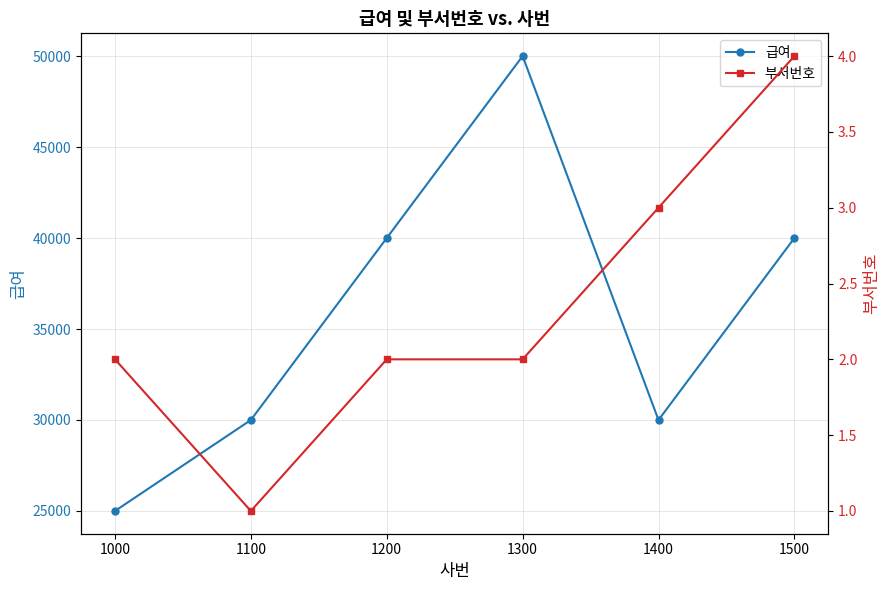

Reading left to right, extract all data points from this chart.

급여: 25000	30000	40000	50000	30000	40000
부서번호: 2	1	2	2	3	4